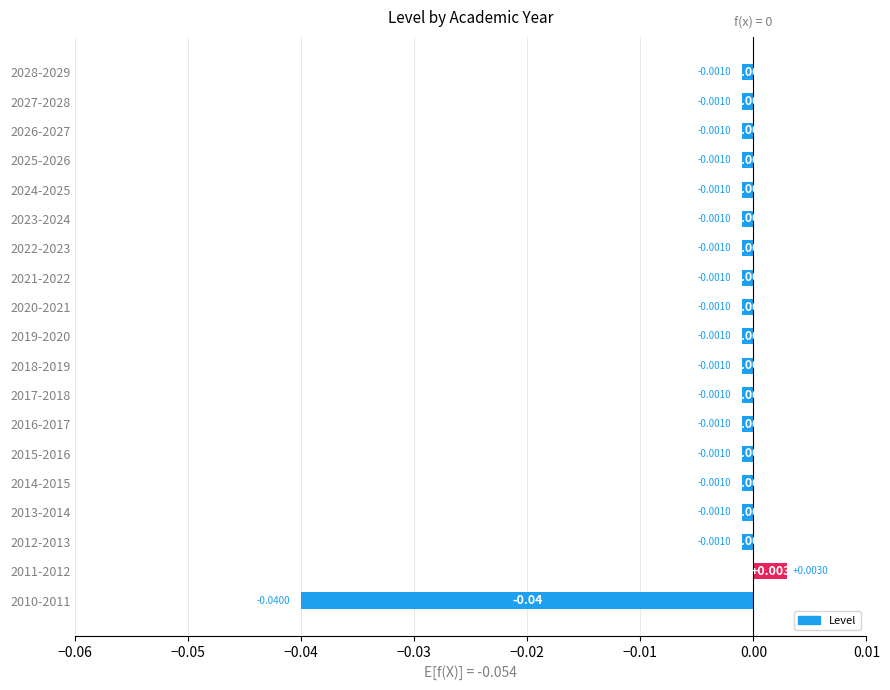

How many values are above zero?

1